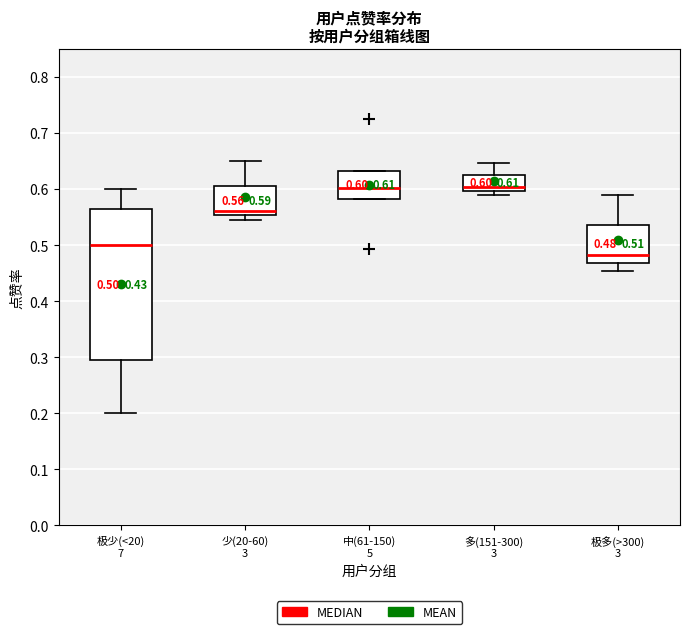

Which box has the lowest median line?

极多(>300) 3